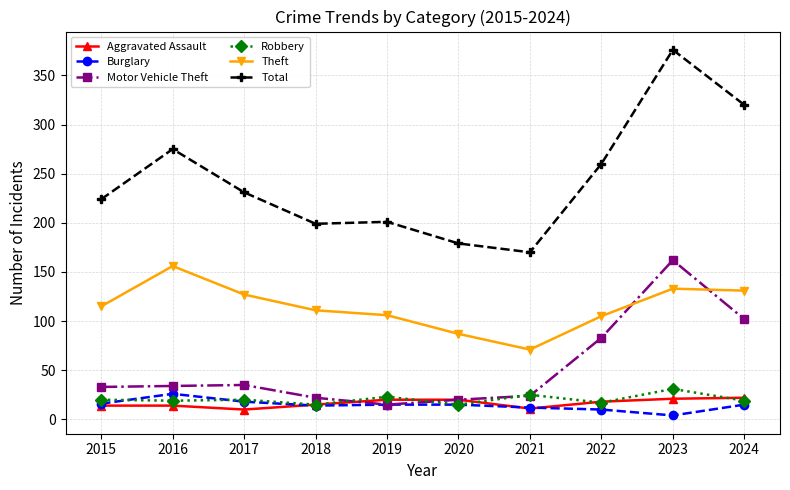

Is the value of Aggravated Assault at 2018 greater than the value of Total at 2018?

No